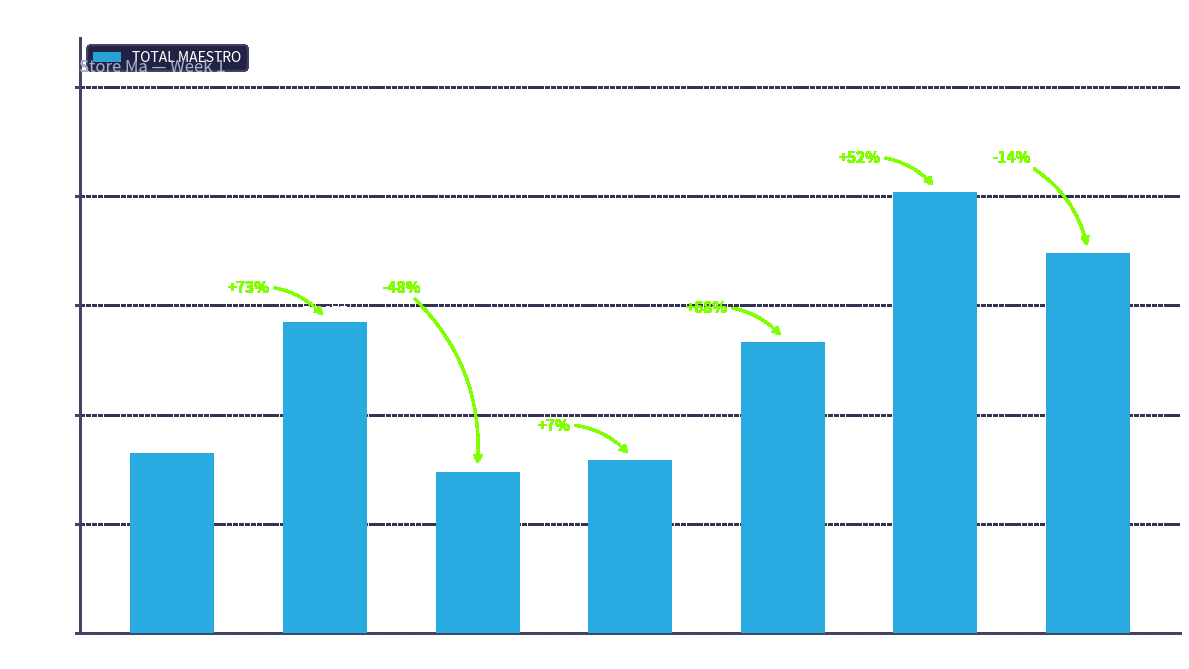

What is the value of the 3rd bar from the left?

14799